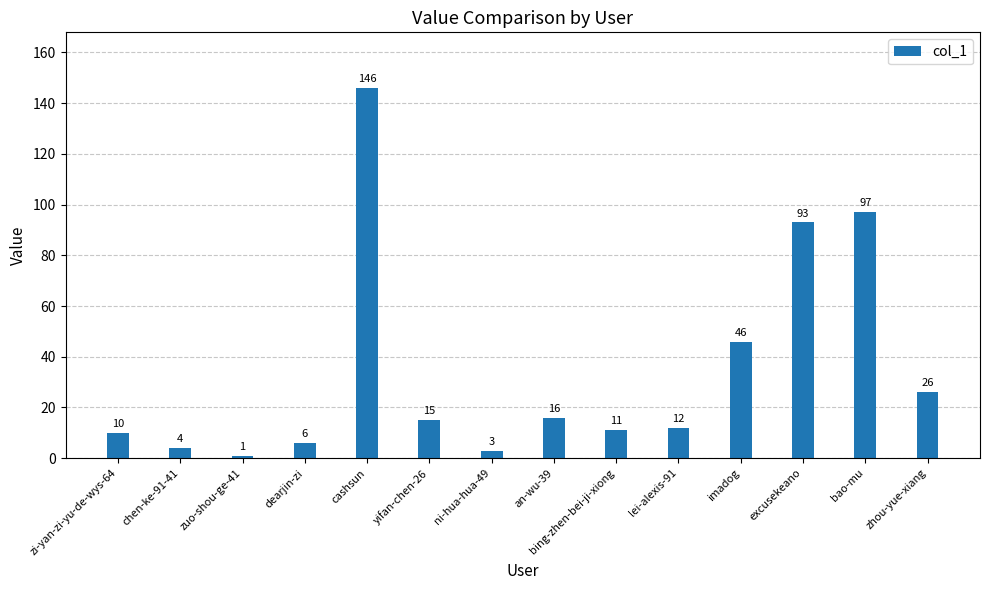

True or false: the data shows 51 at bao-mu.

False